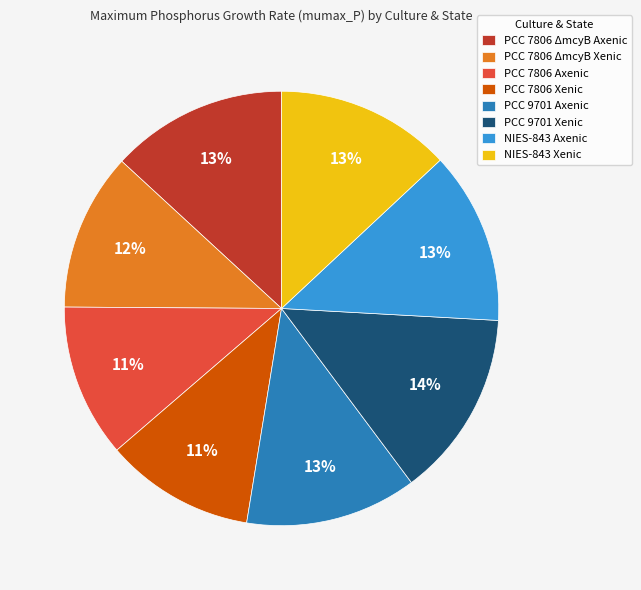

Is the sum of PCC 7806 ΔmcyB Axenic and NIES-843 Axenic greater than half?

No